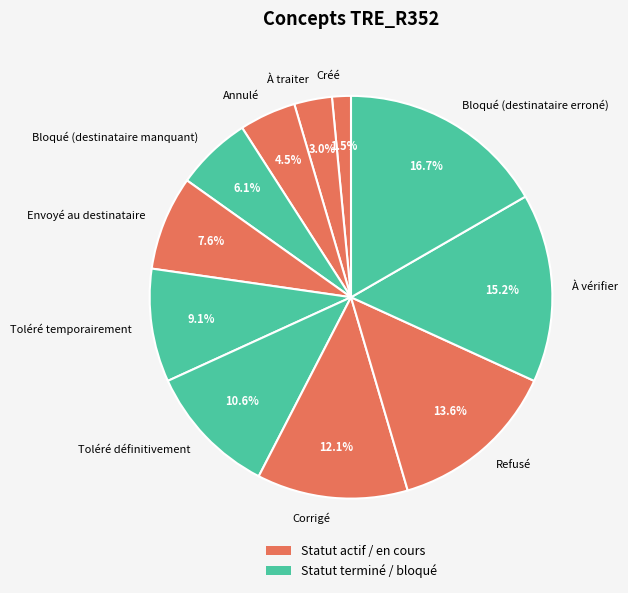

What percentage is NOT represented by Toléré temporairement?

90.9%